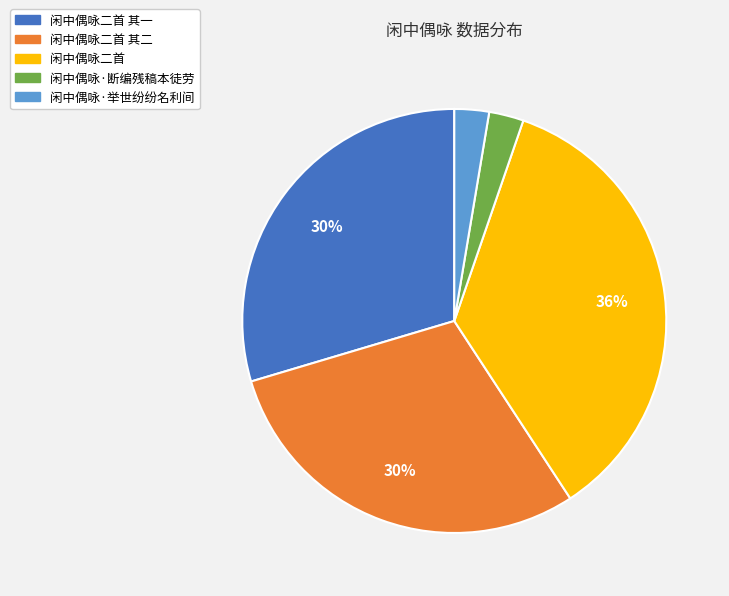

To the nearest percent, what is the average slice percentage?

20%